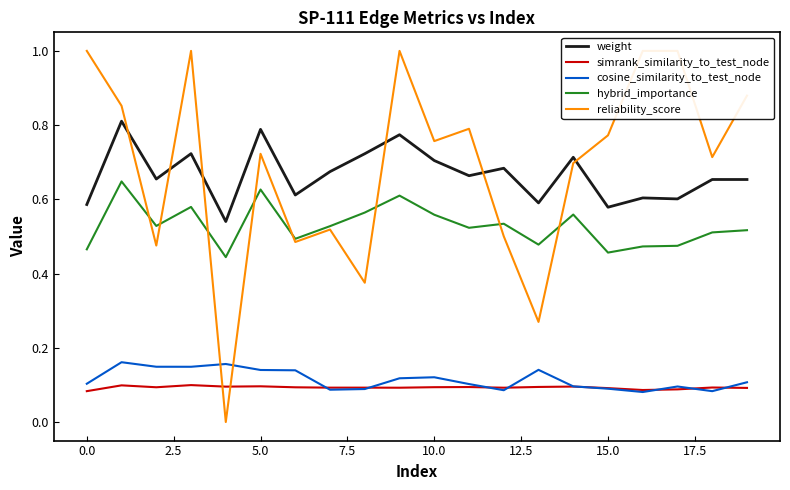

What is the label of the 20th point from the left?

19